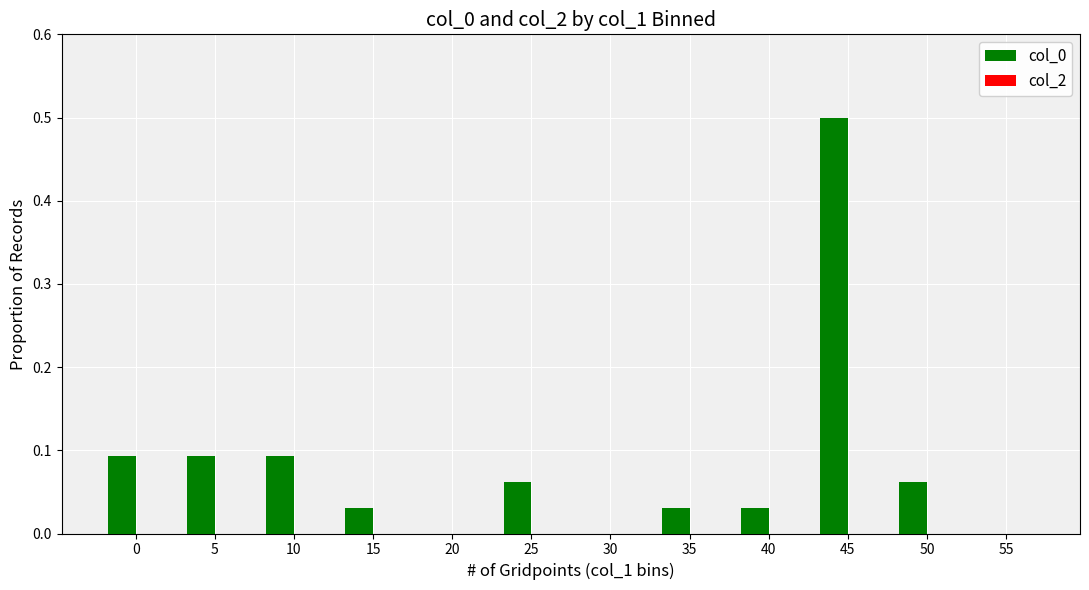

The chart shows a value of 0.5 at 45. True or false?

True